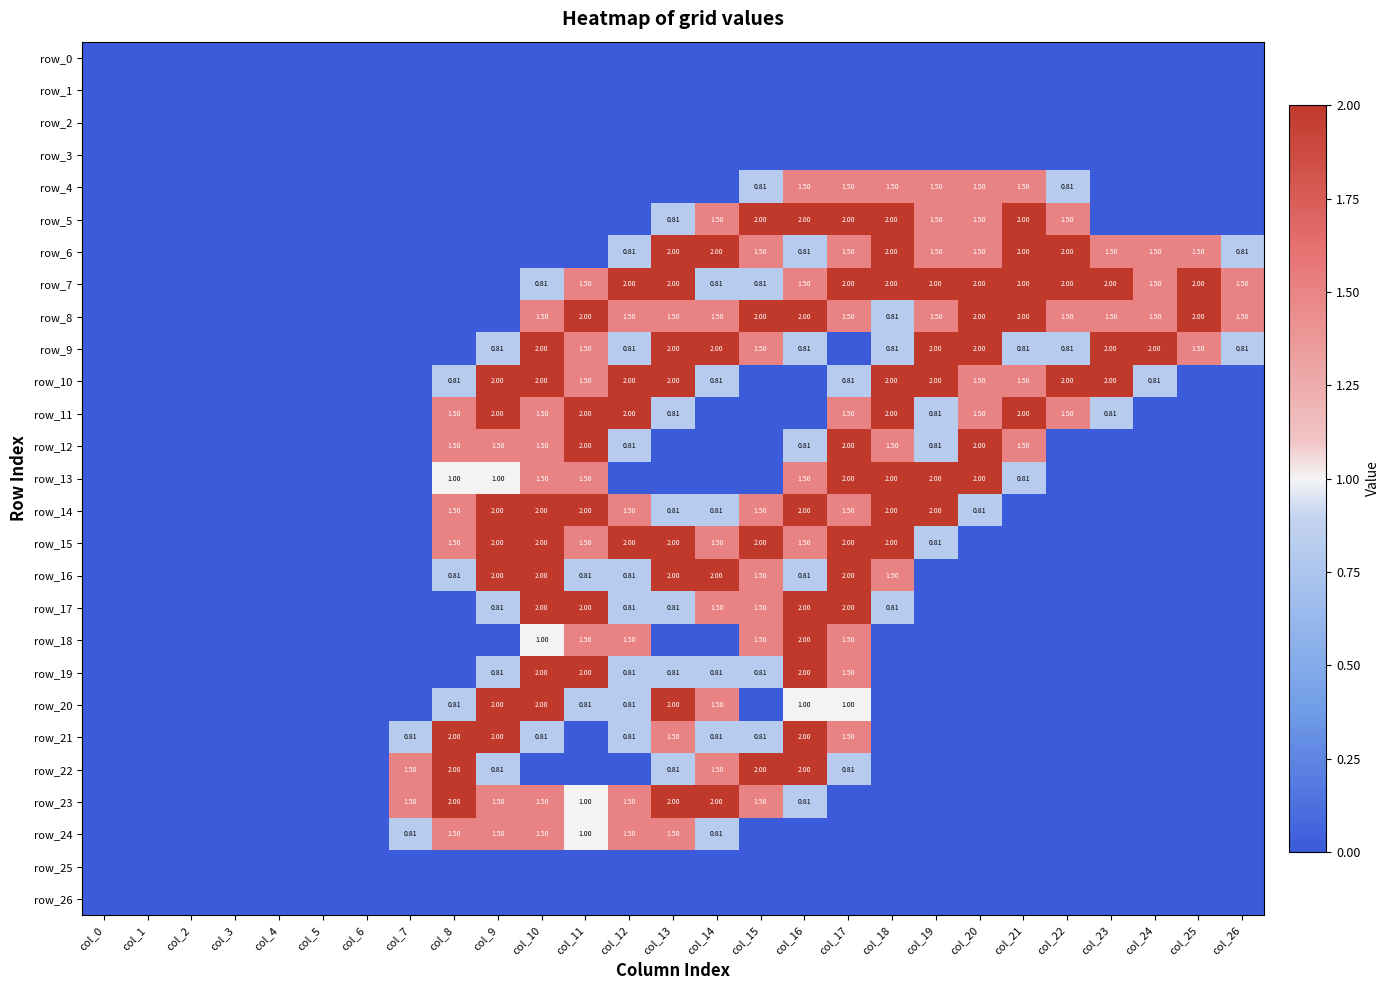

True or false: row_26 has a value of 0.0 at col_13.

True